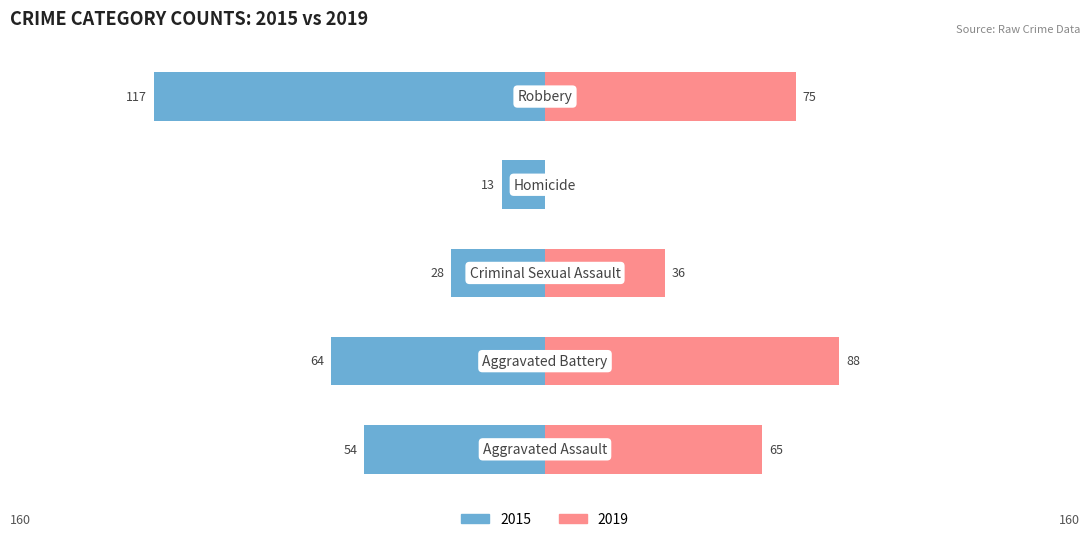

True or false: 2015 has a value of -205 at Robbery.

False